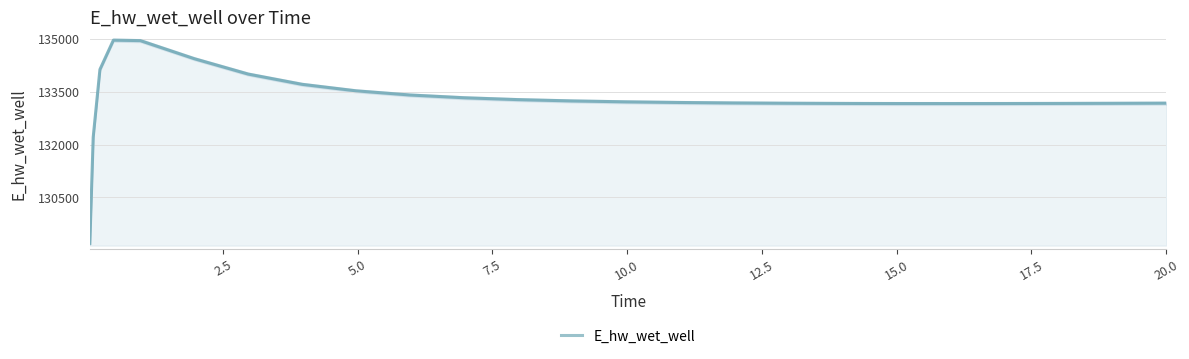

True or false: the data has more than 1 interior local peaks.

False